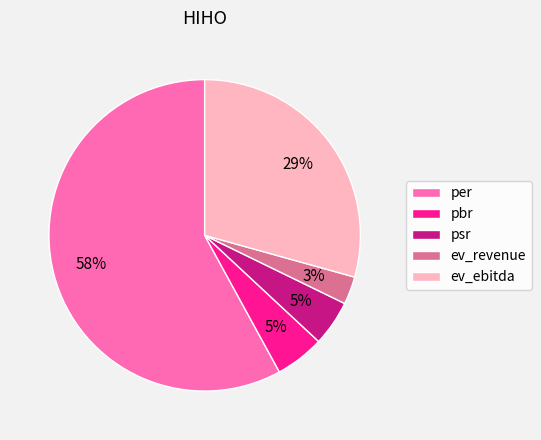

What percentage is the pbr slice, to the nearest percent?

5%